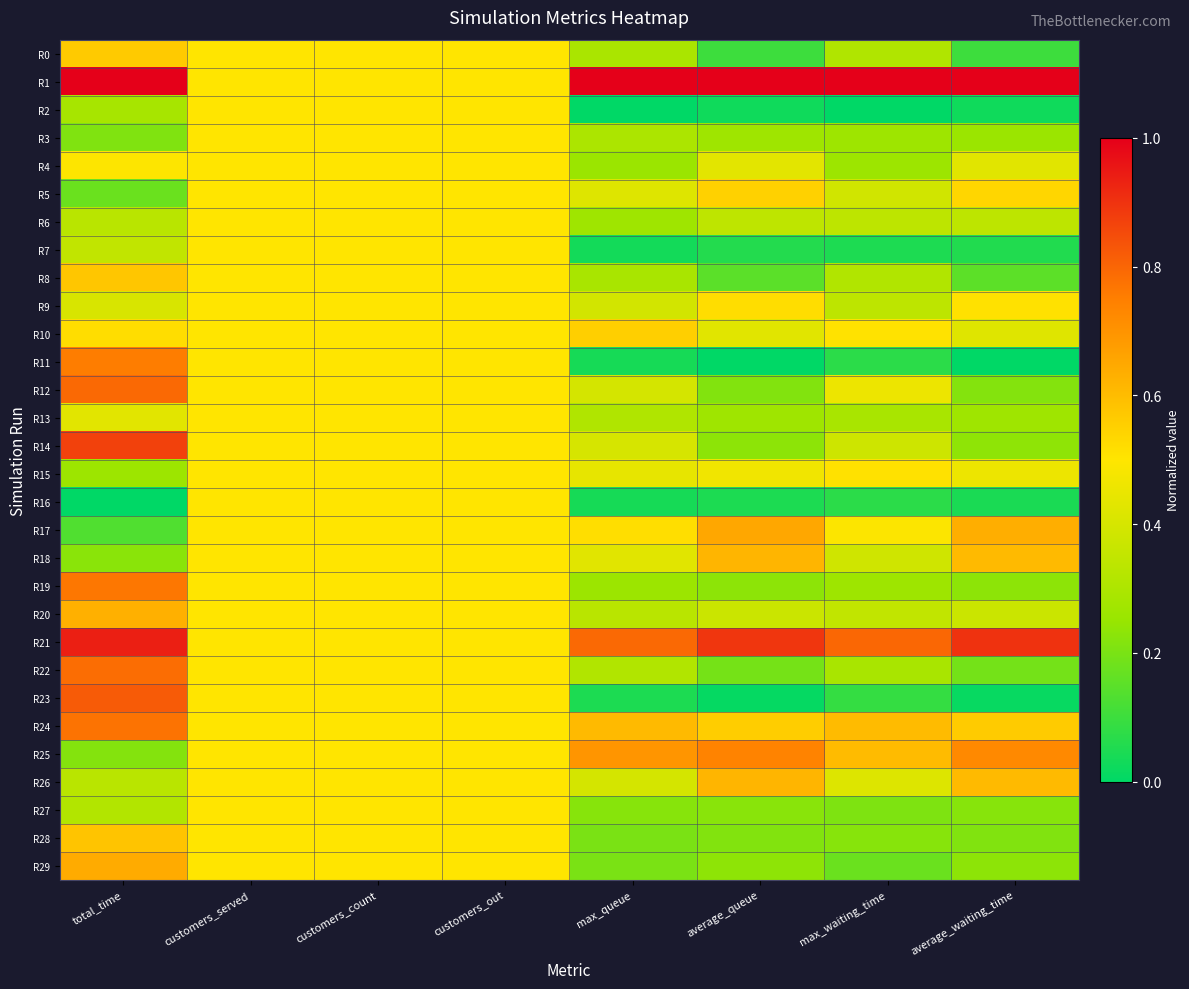

Between total_time and customers_count, which series saw the biggest shift?

R1